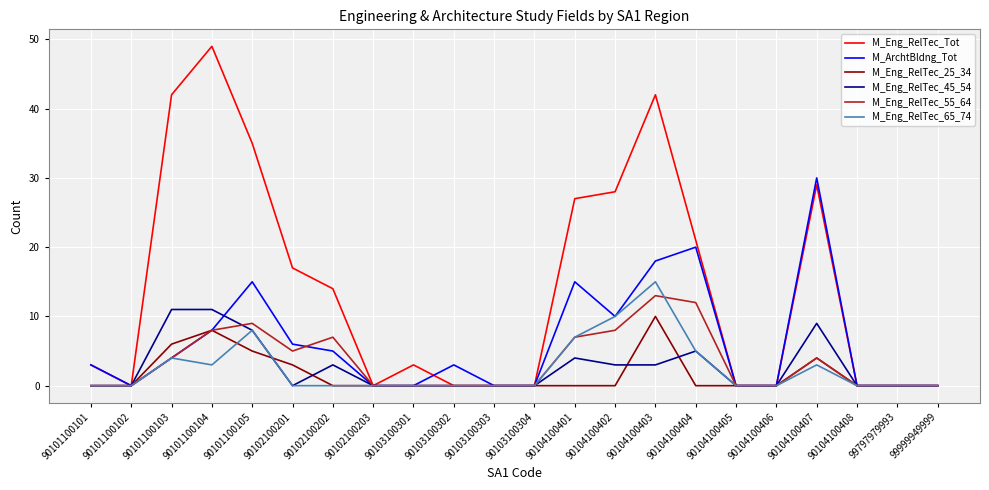

At which category is the sum across all series the highest?

90104100403